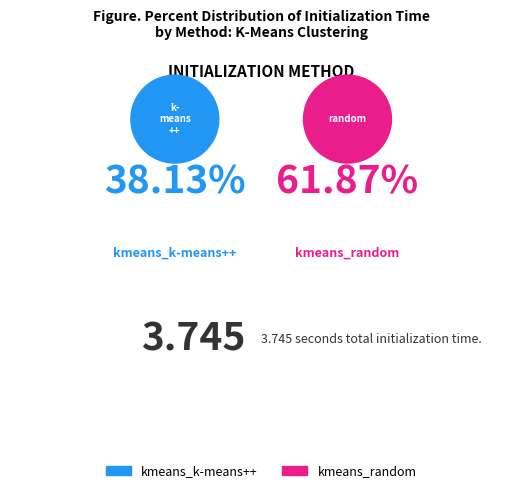

How many slices are in this pie chart?

2